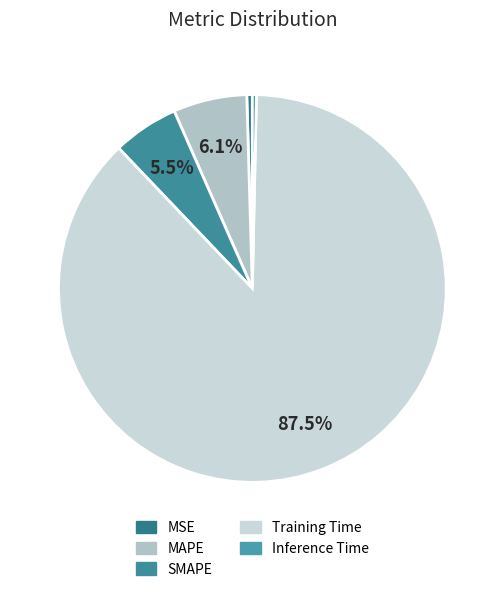

Which category has the biggest portion of the pie?

Training Time